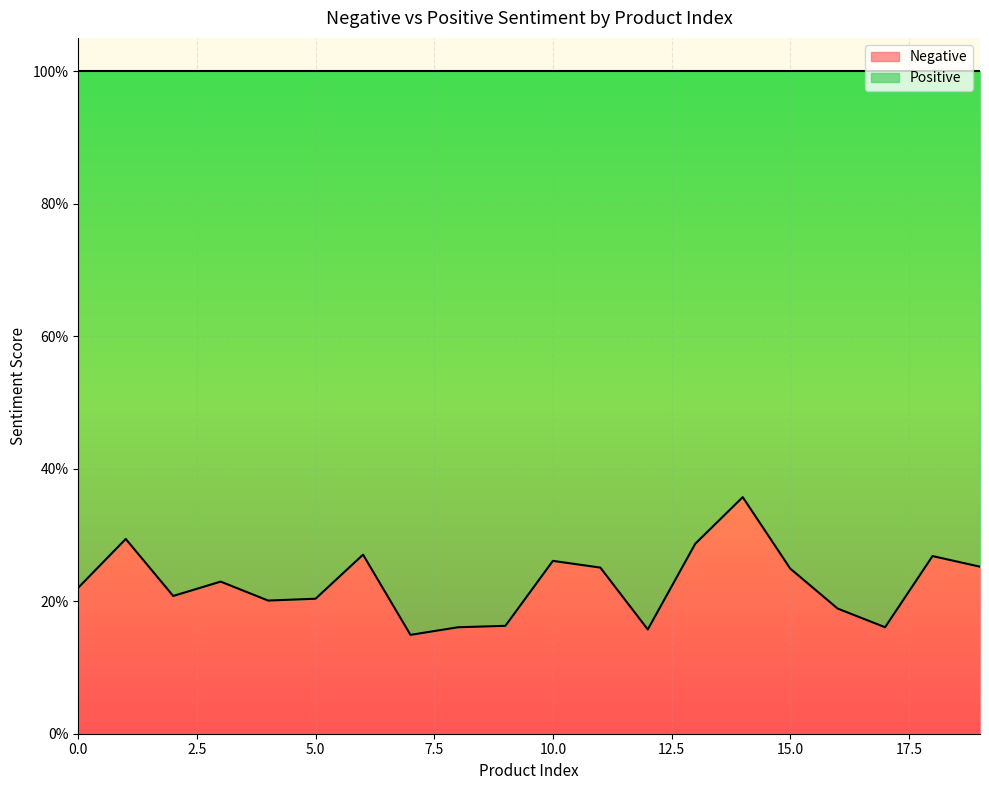

Reading right to left, what are all the values shown in this chart?

0.3	0.3	0.2	0.2	0.2	0.4	0.3	0.2	0.3	0.3	0.2	0.2	0.1	0.3	0.2	0.2	0.2	0.2	0.3	0.2